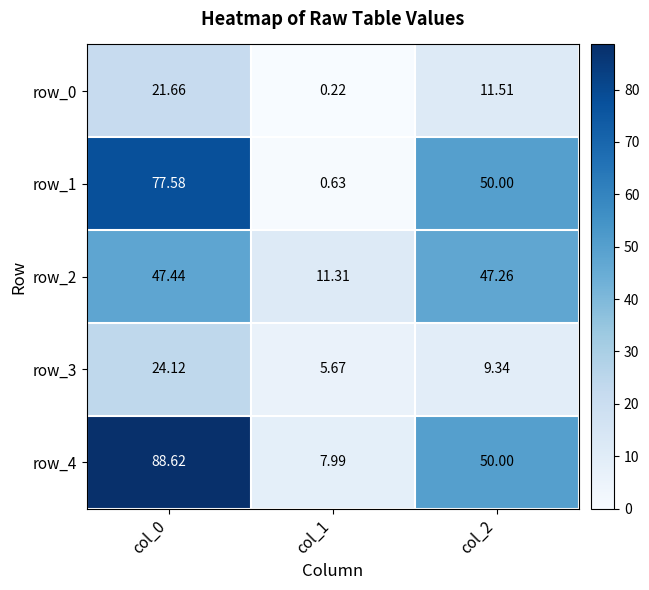

What is the maximum value for row_2?

47.4